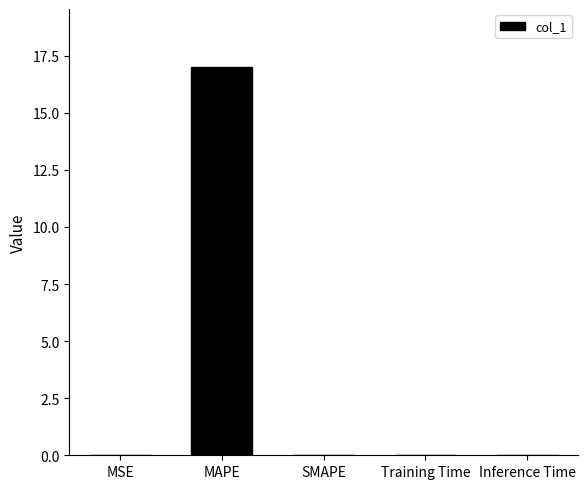

What is the maximum value shown in the chart?

17.0